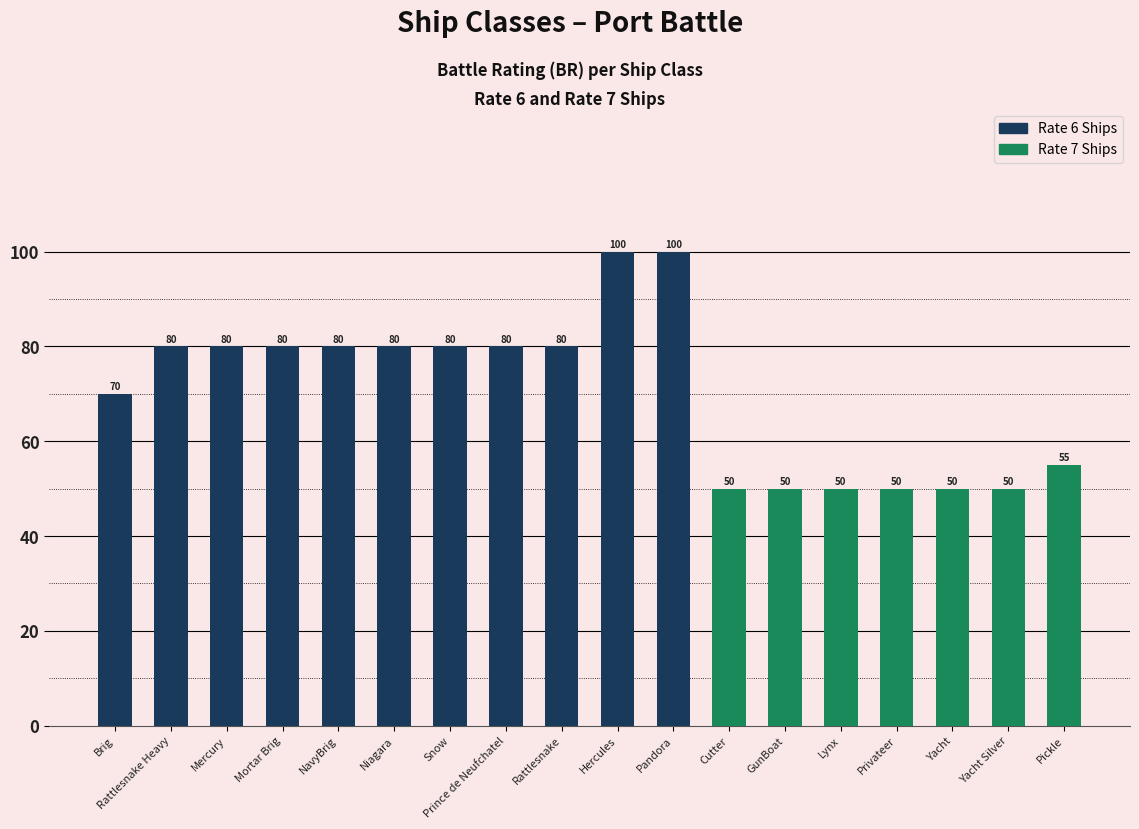

What is the sum of the values at Hercules and Snow?

180